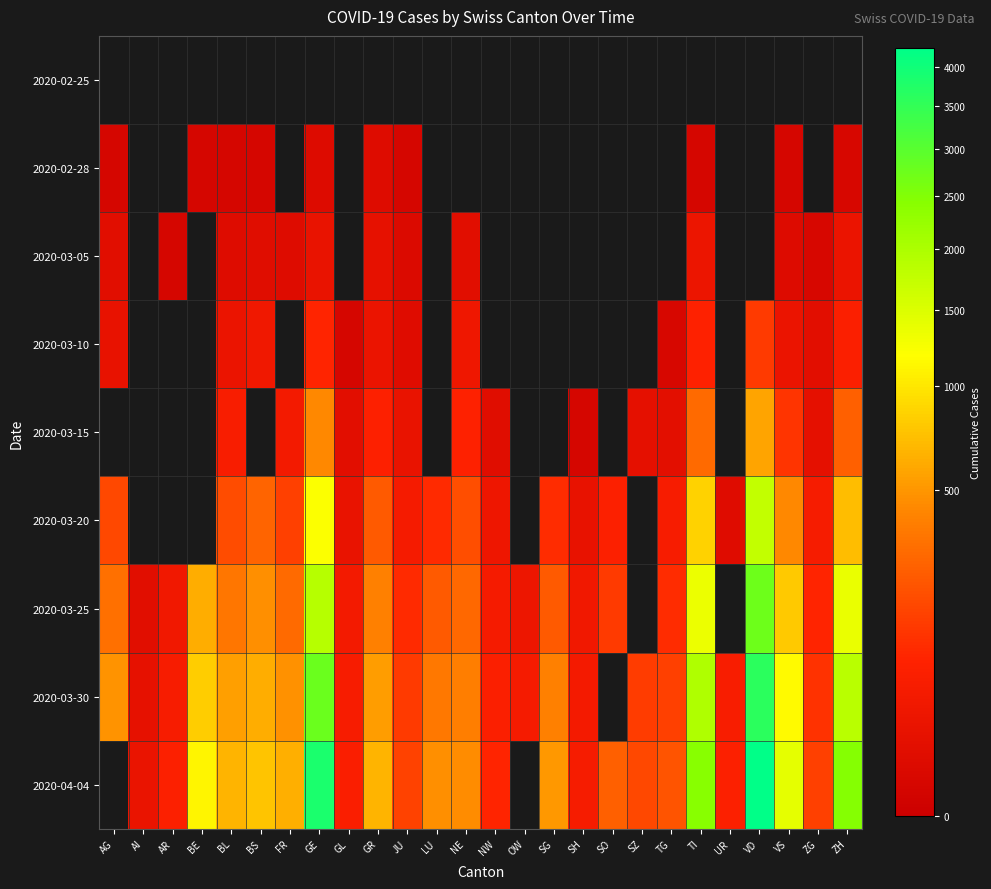

What is the maximum value shown in the chart?

4257.0